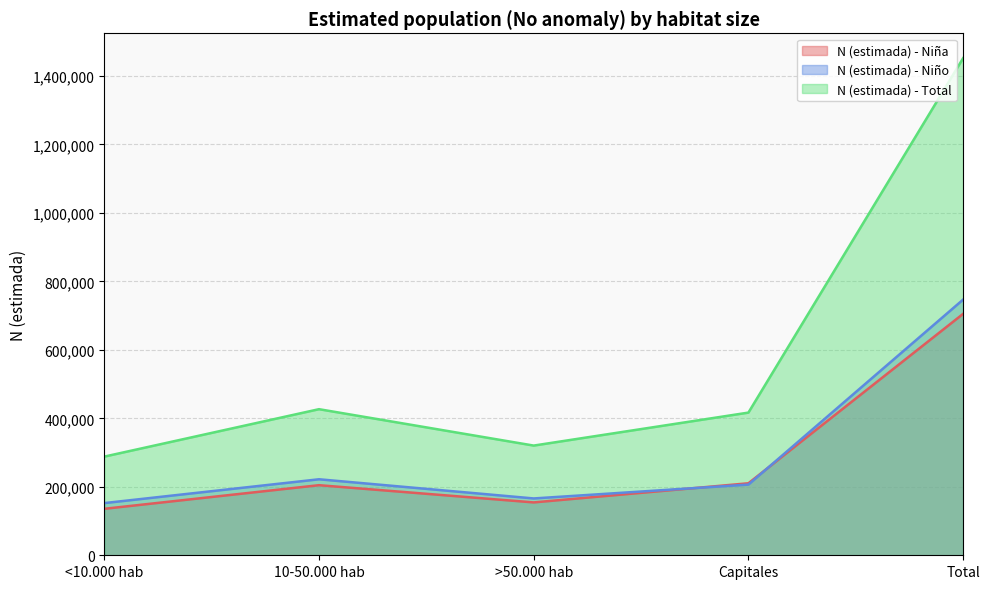

True or false: N (estimada) - Niño has more than 1 points higher than both neighbors.

False